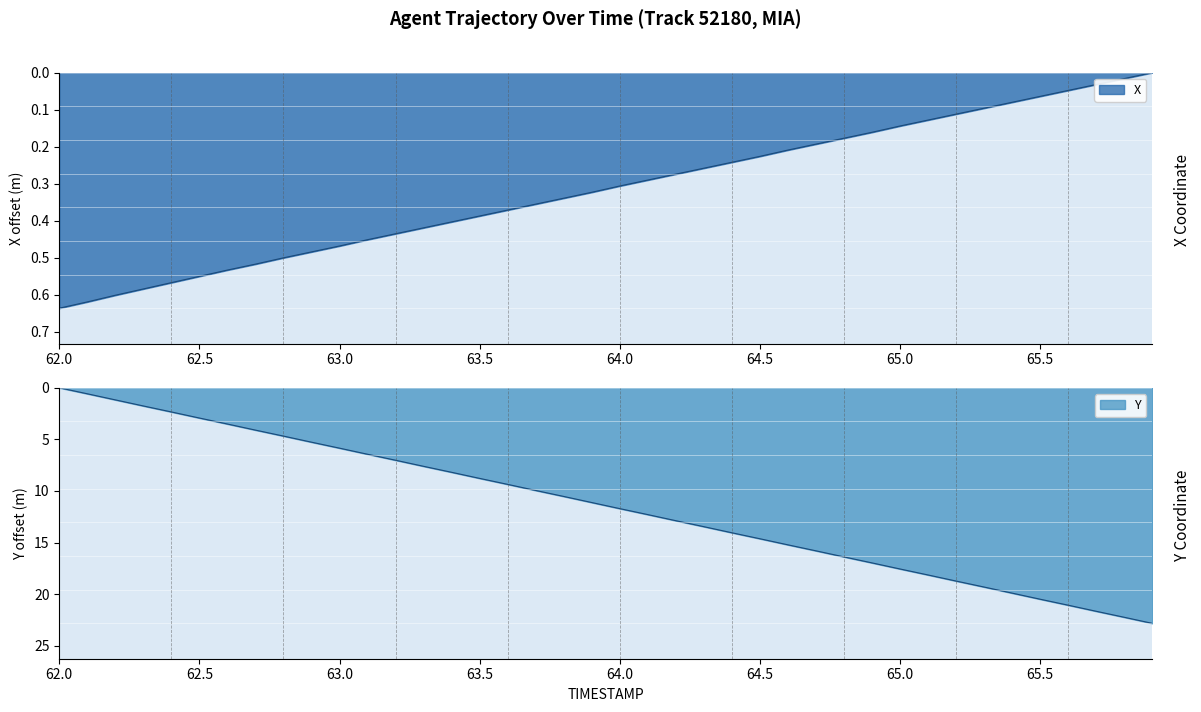

Does the chart display data point markers on the line(s)?

No